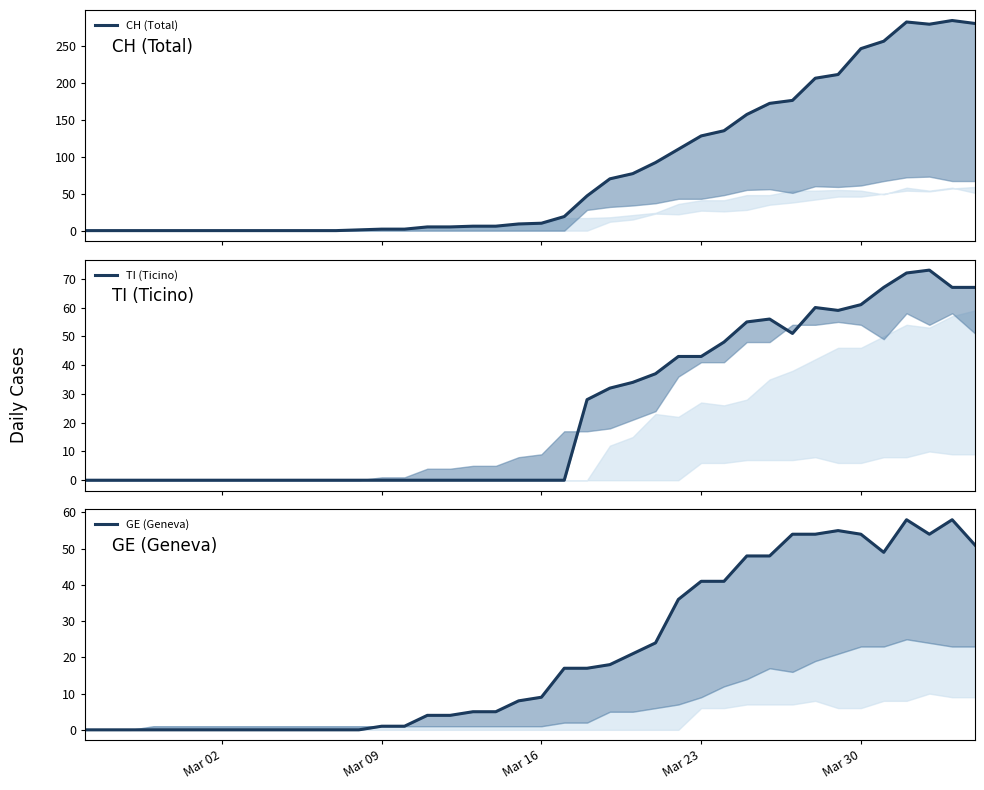

What are all the series names shown in the legend?

CH (Total), TI (Ticino), GE (Geneva)